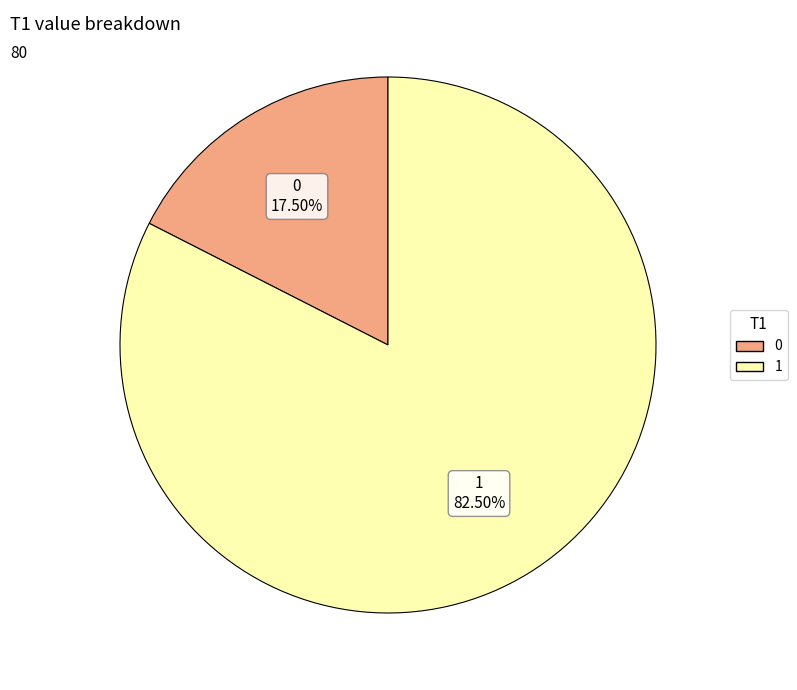

Do 0 and 1 together represent more than half of the pie?

Yes